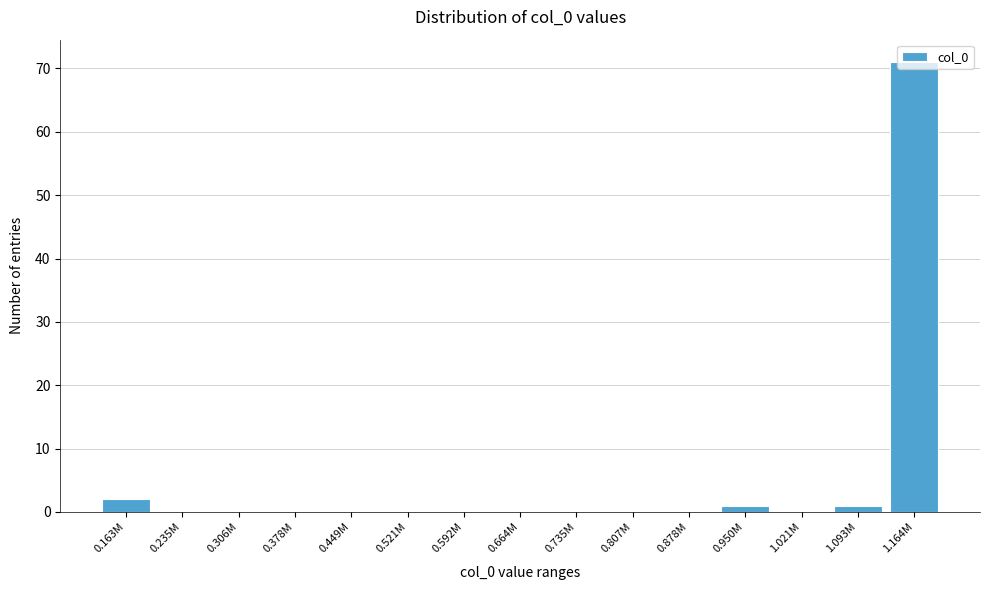

What is the sum of all values?

75